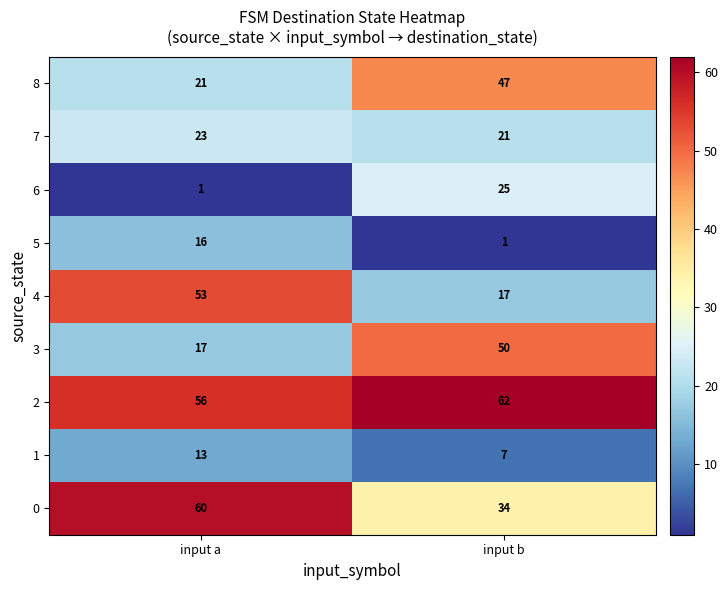

What is the sum of all 6 values?

26